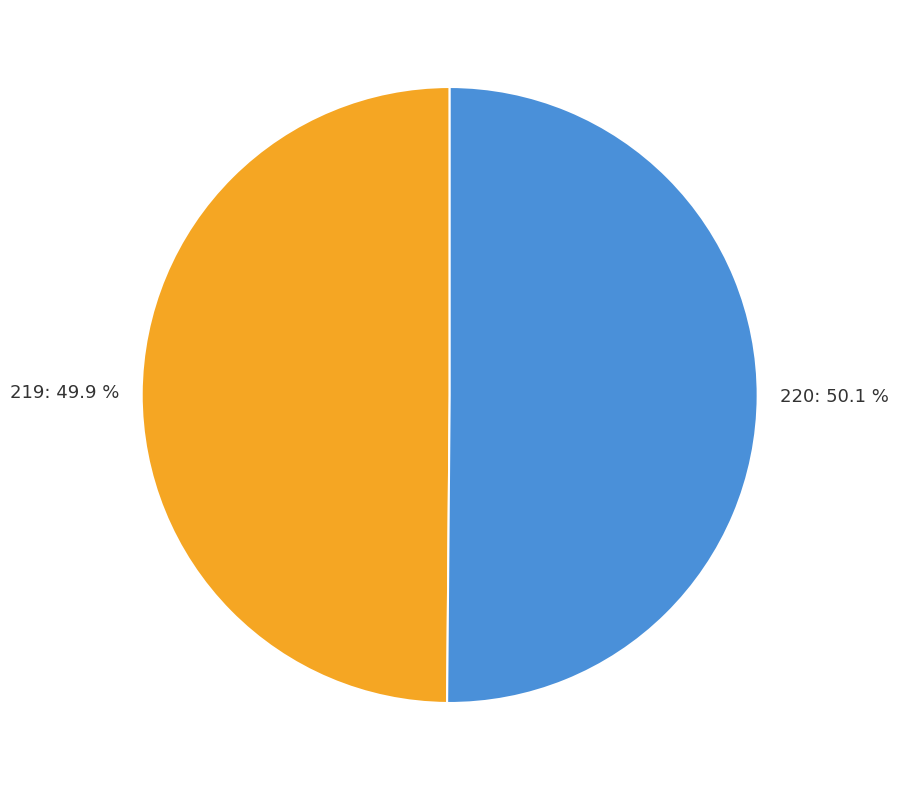

Is there any slice that represents more than half of the pie?

Yes